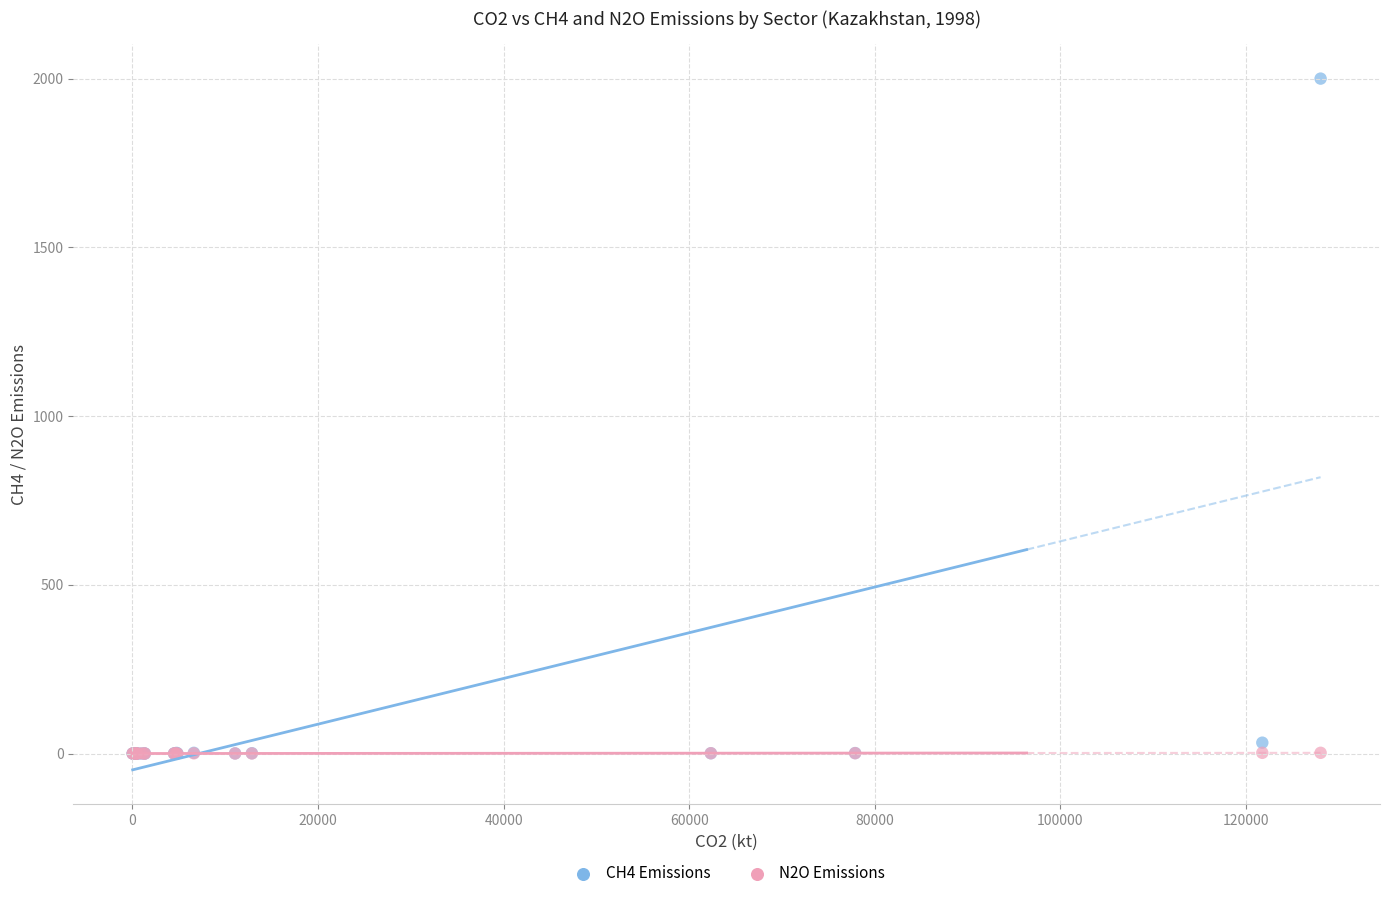

Which series reaches the maximum Y coordinate?

CH4 Emissions